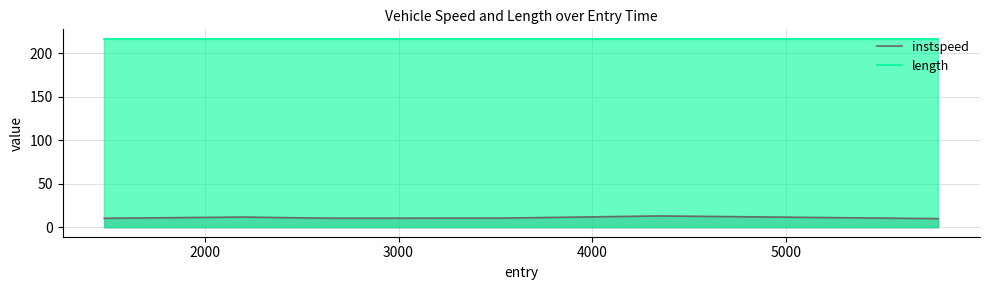

Which series has the largest total across all categories?

length